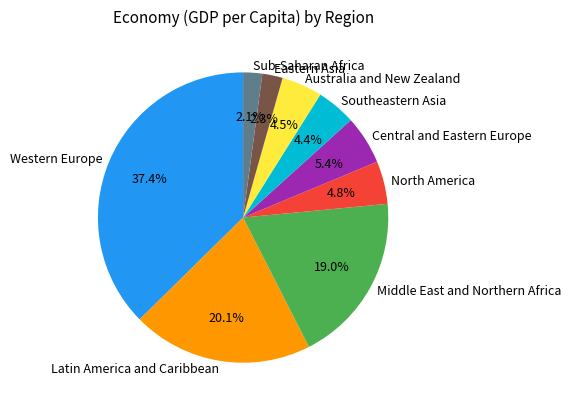

What portion of the pie excludes Southeastern Asia?

95.6%